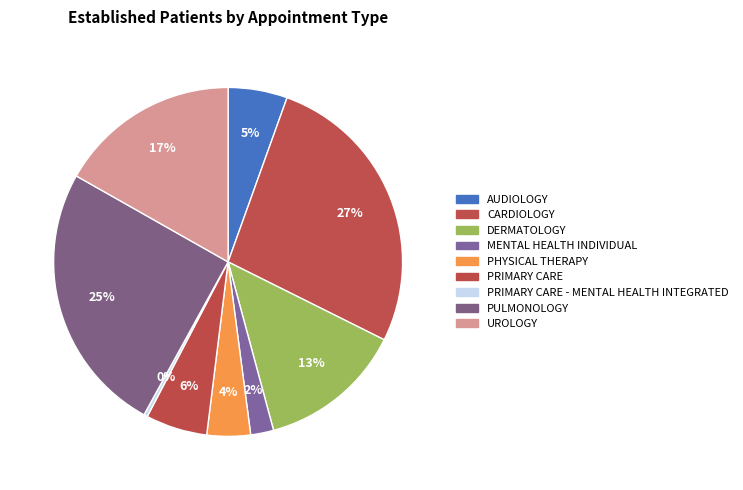

Count the number of slices in the pie.

9